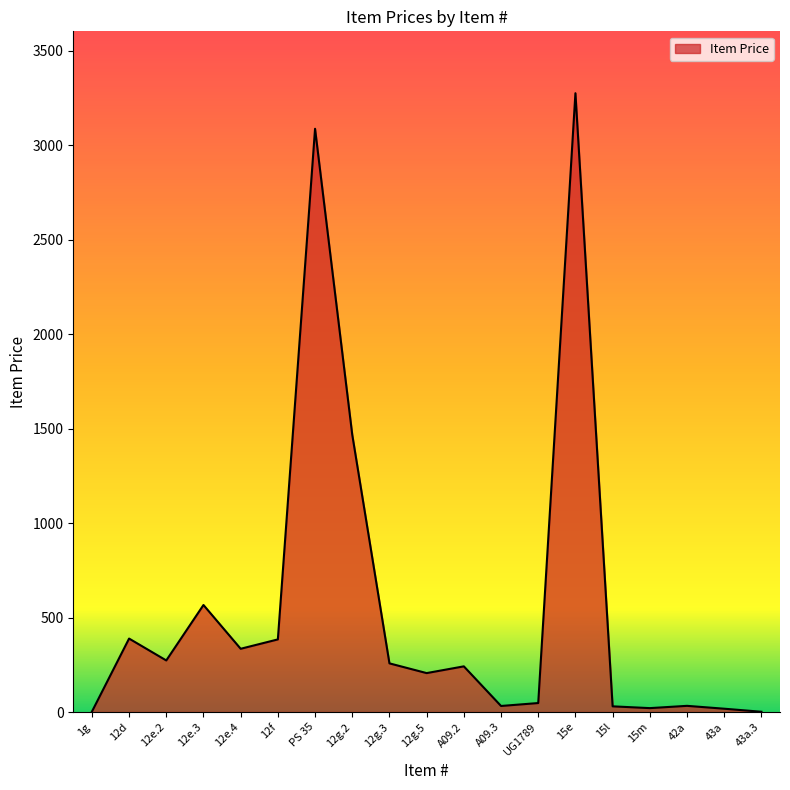

True or false: the data shows 334.8 at 12e.4.

True